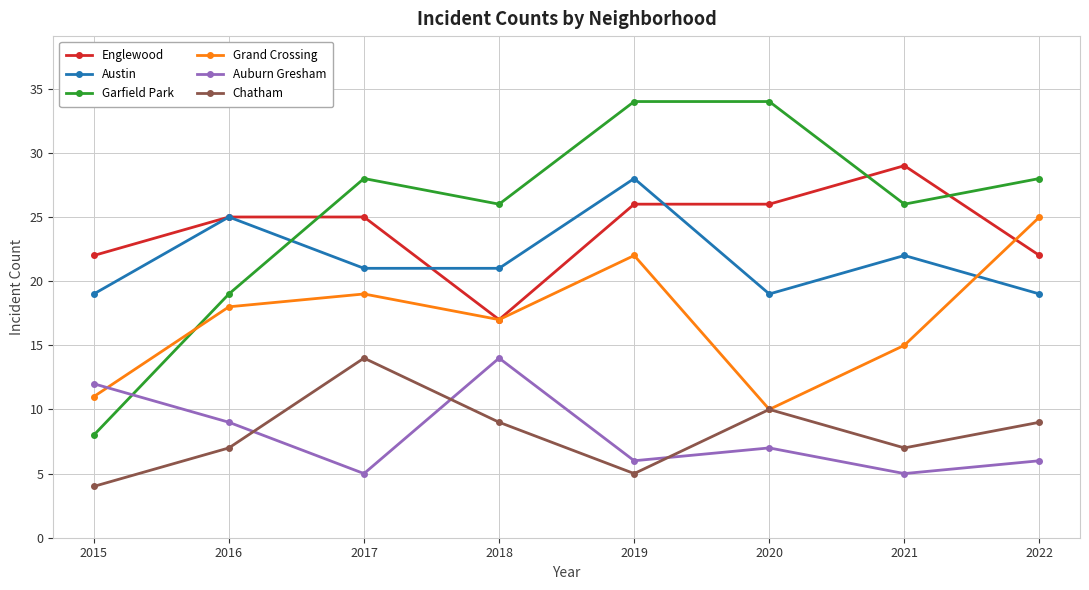

At 2021, list the series in order from smallest to largest.

Auburn Gresham, Chatham, Grand Crossing, Austin, Garfield Park, Englewood